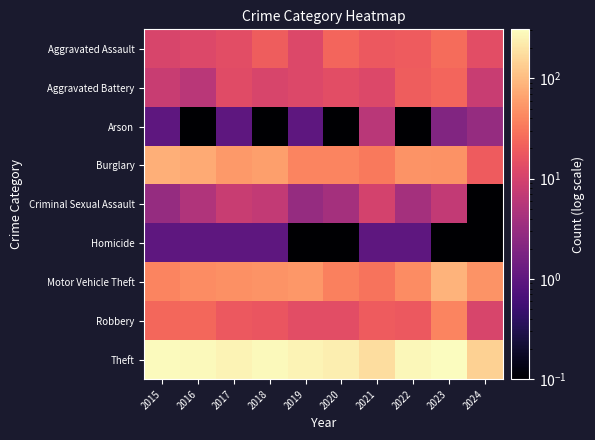

Between 2024 and 2019, which is larger?

2024